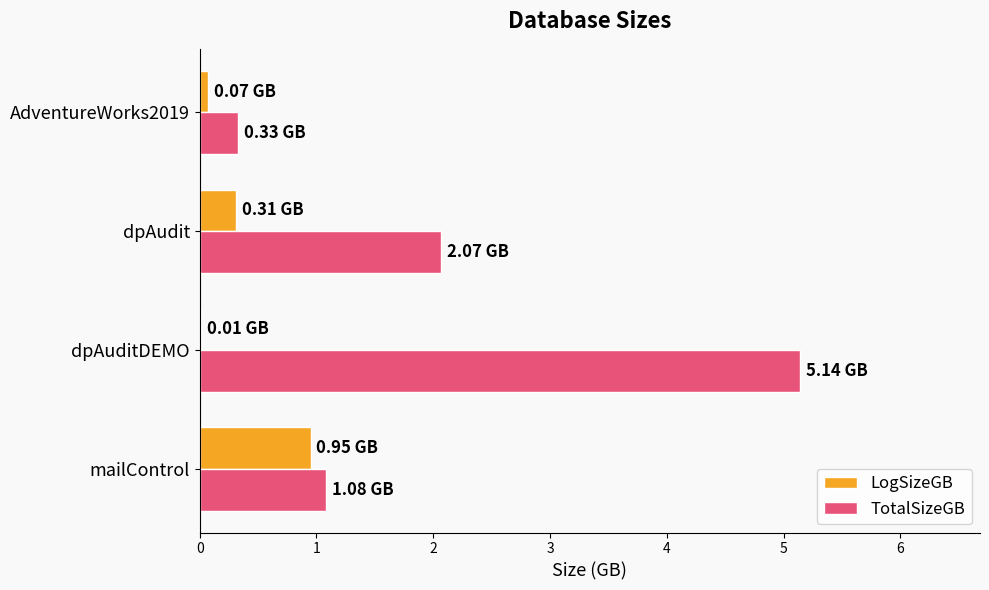

What is the sum of all TotalSizeGB values?

8.6